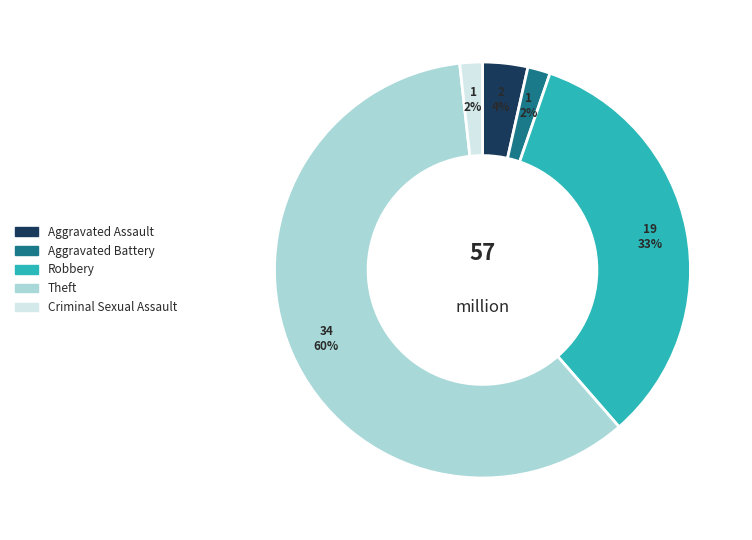

Does Theft account for over 50% of the chart?

Yes